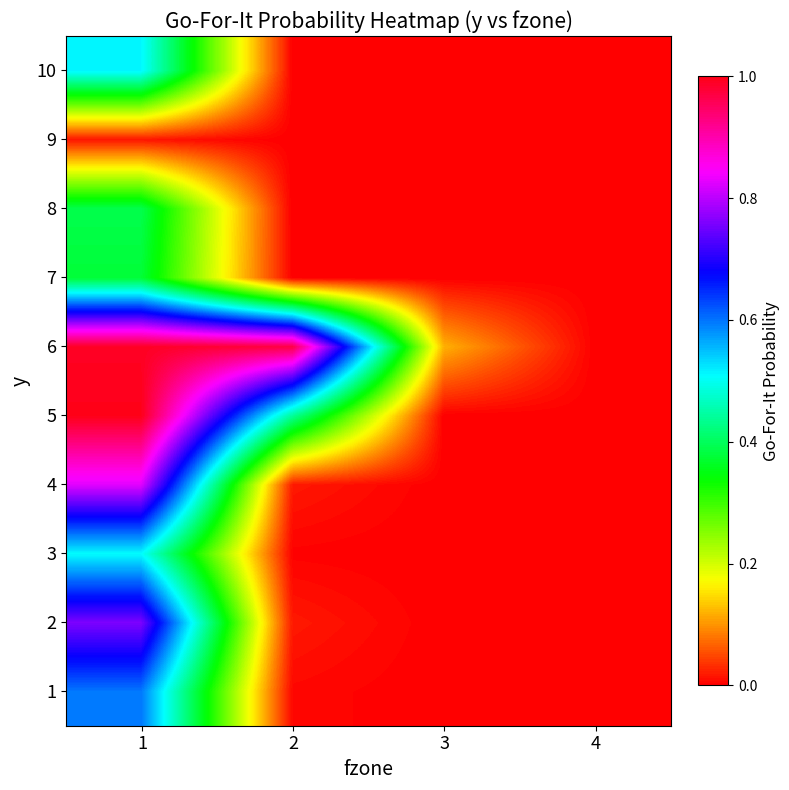

List the series in order of their peak value, lowest first.

9, 7, 8, 3, 10, 1, 2, 4, 6, 5